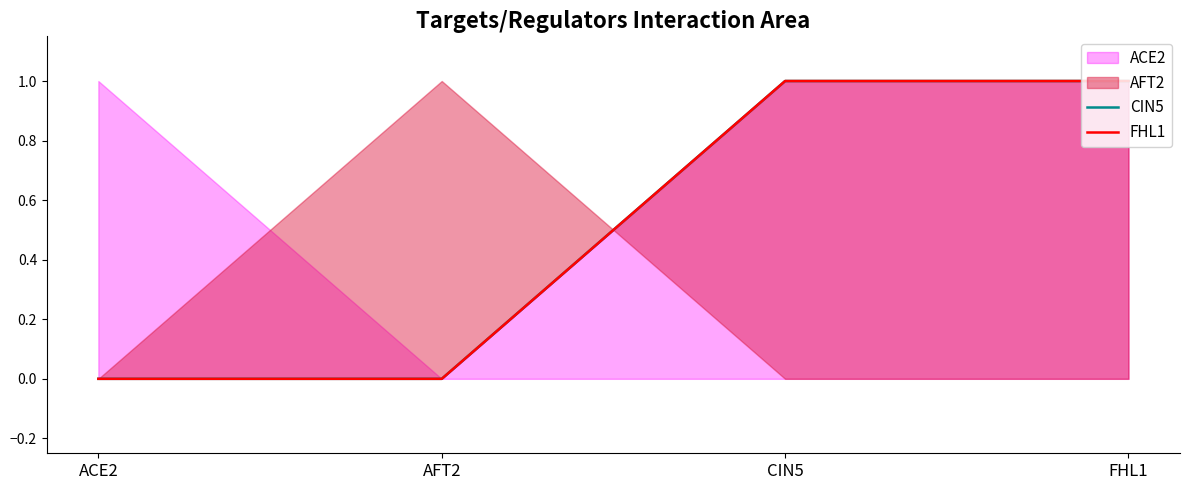

What position from the right is AFT2?

3